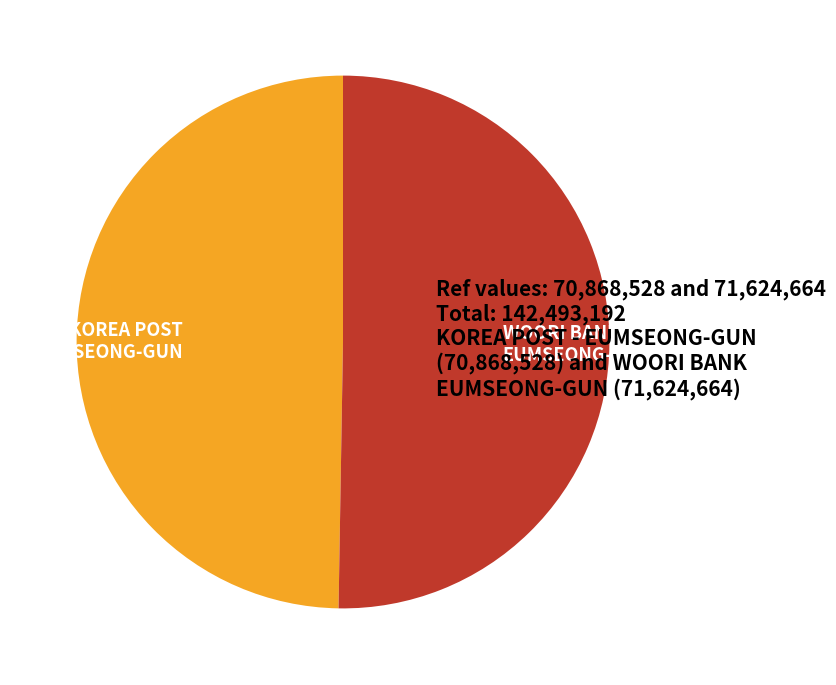

Is there any slice that represents more than half of the pie?

Yes